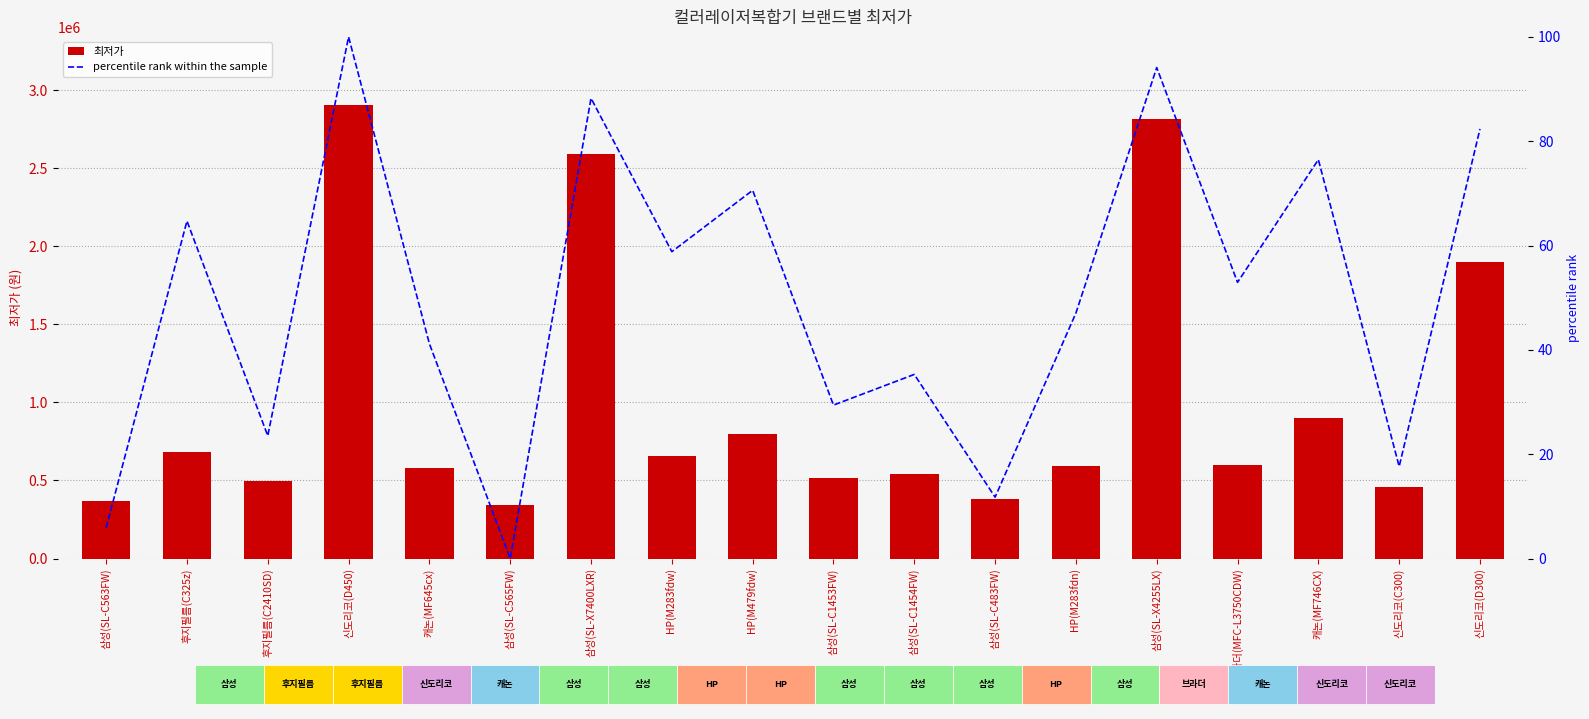

List the series in order of their overall mean, highest first.

최저가, percentile rank within the sample